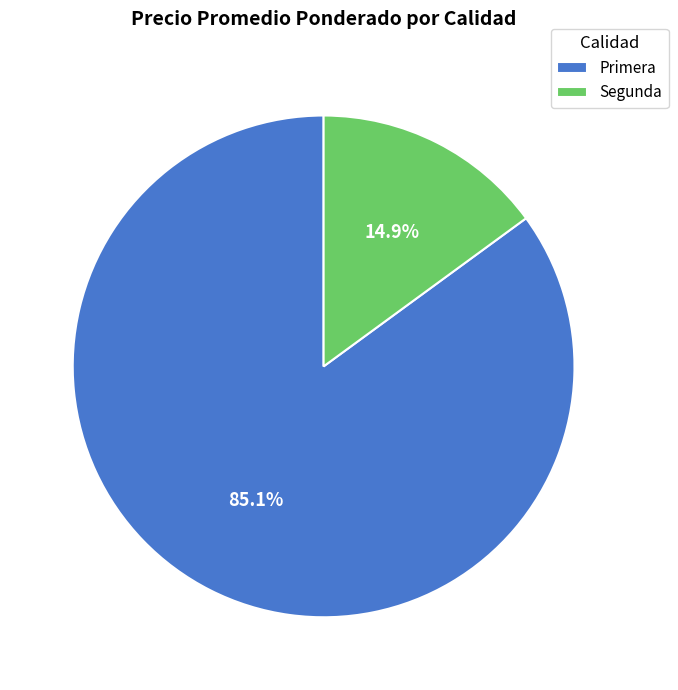

Does Primera represent more than half of the total?

Yes